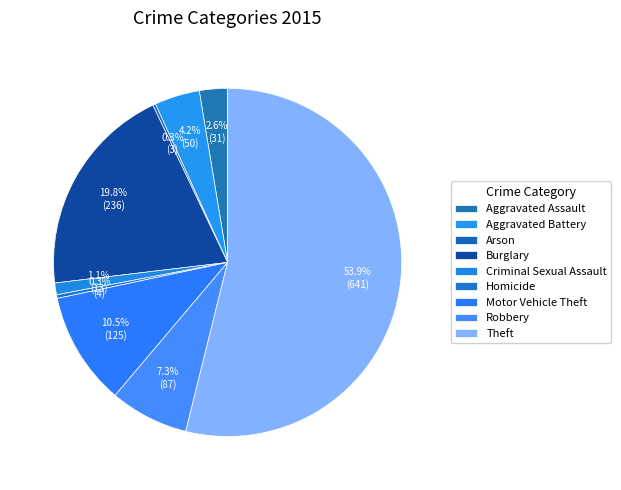

Which category accounts for the majority?

Theft